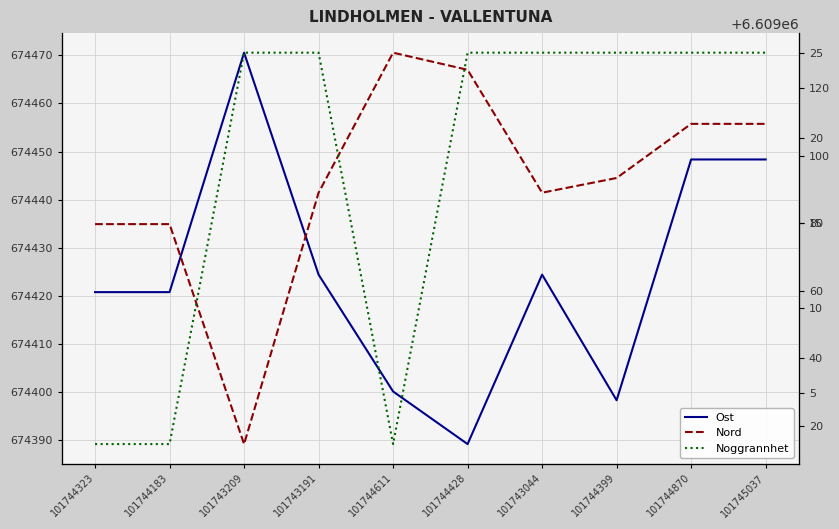

Is this an area chart (filled region under the line)?

No